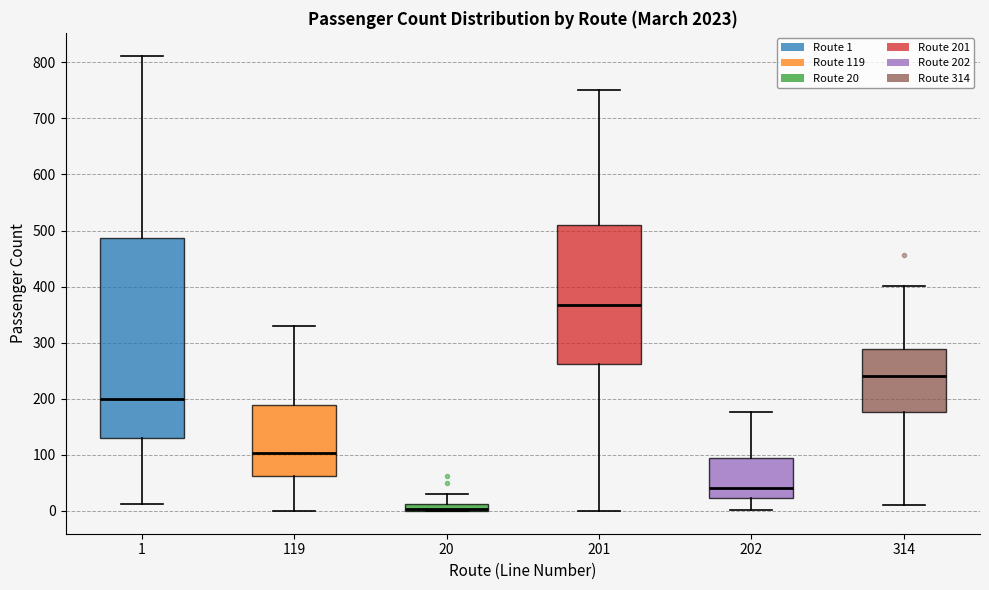

Where does the lower whisker of the box at x = 201 end on the y-axis? The values are not printed on the chart, so give them approximately, as read against the axis.

0